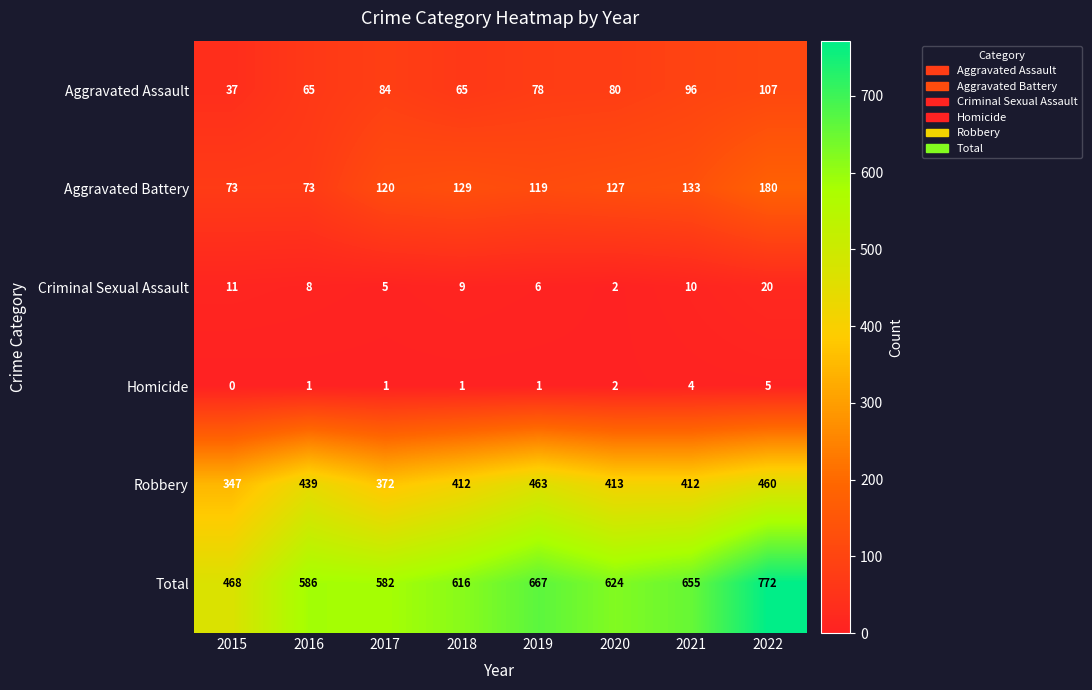

Which series has the largest range (max minus min)?

Total